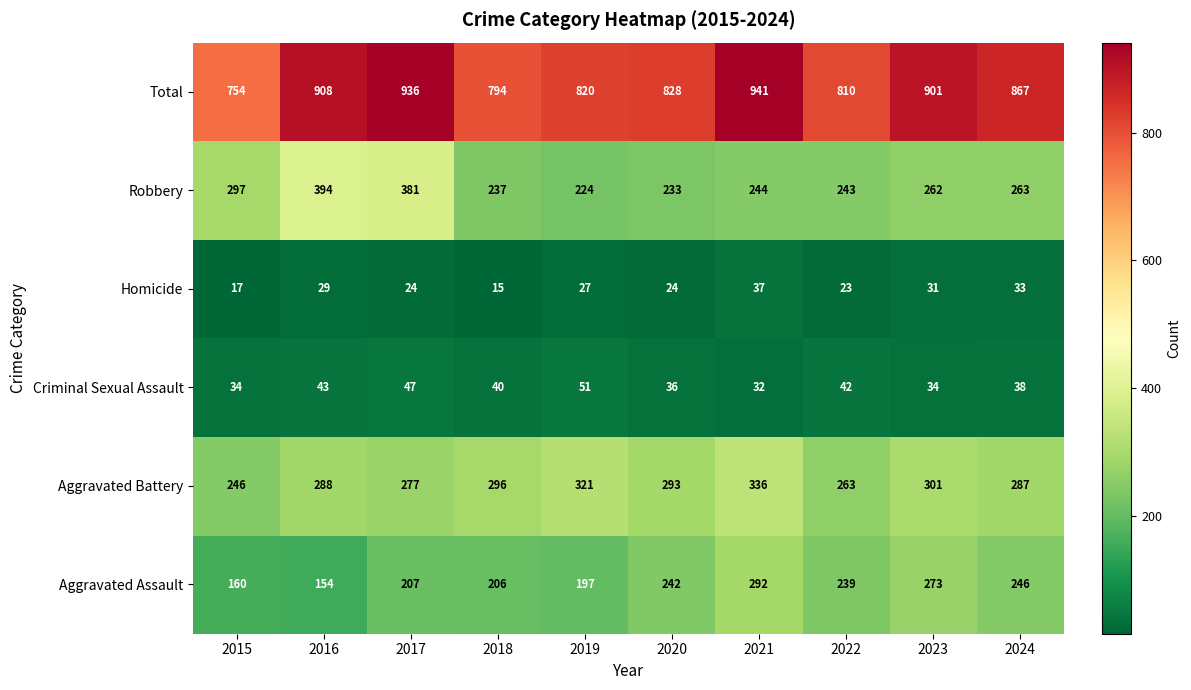

True or false: Homicide has a value of 24 at 2017.

True